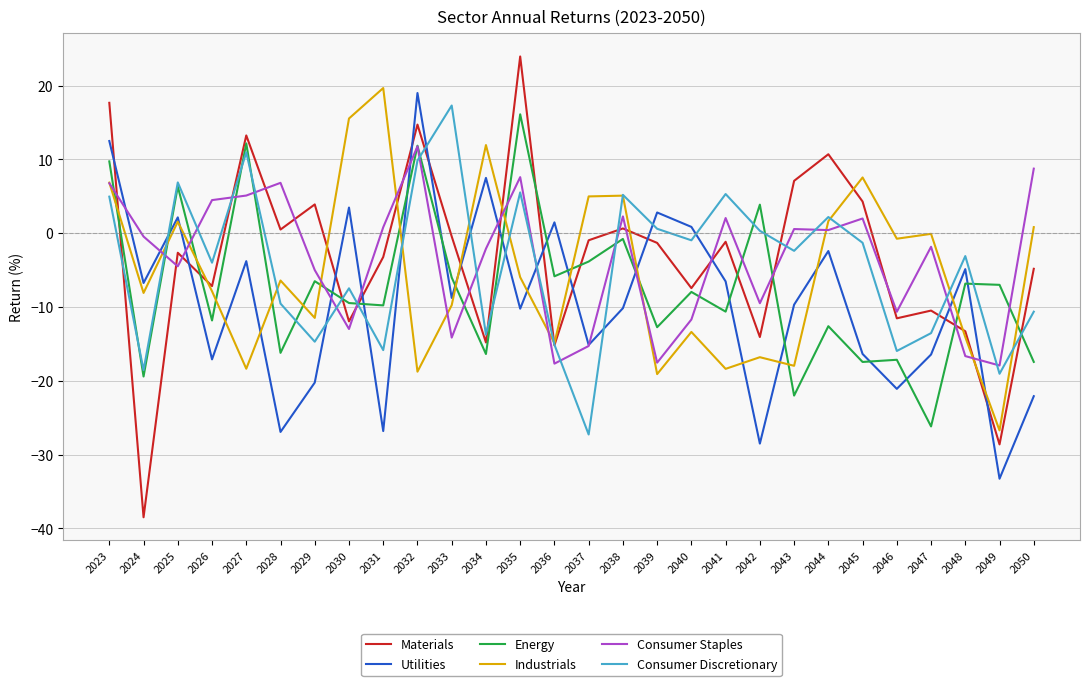

What are all the series names shown in the legend?

Materials, Utilities, Energy, Industrials, Consumer Staples, Consumer Discretionary